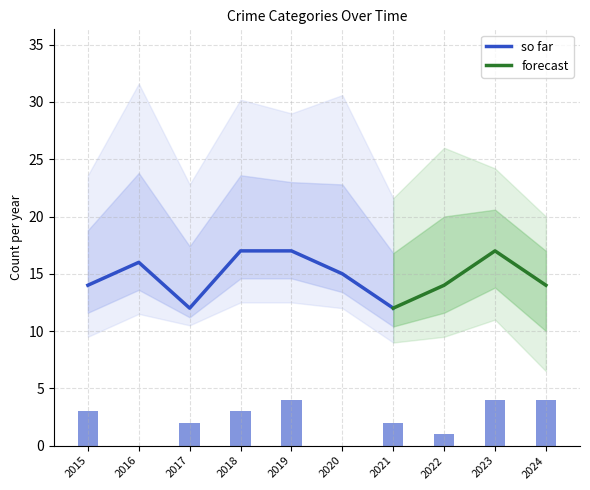

What is the minimum value for so far?

12